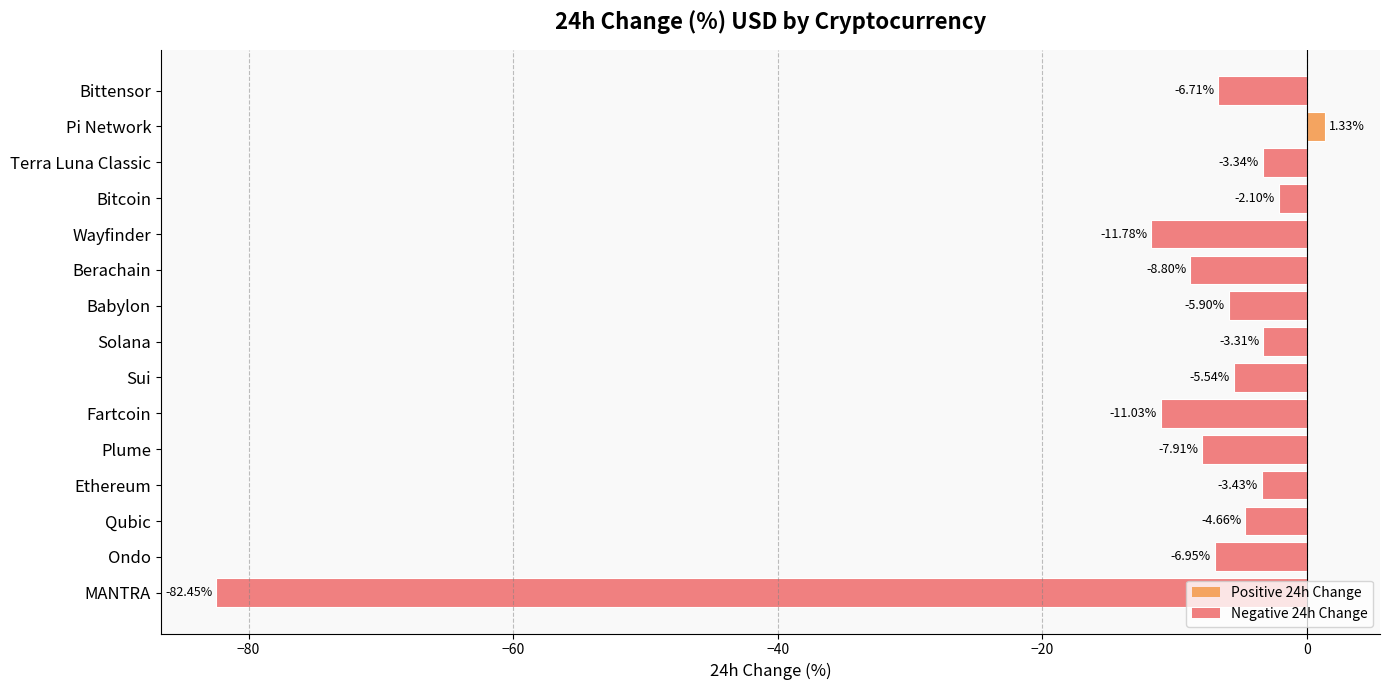

Between Babylon and Ondo, which is larger?

Babylon